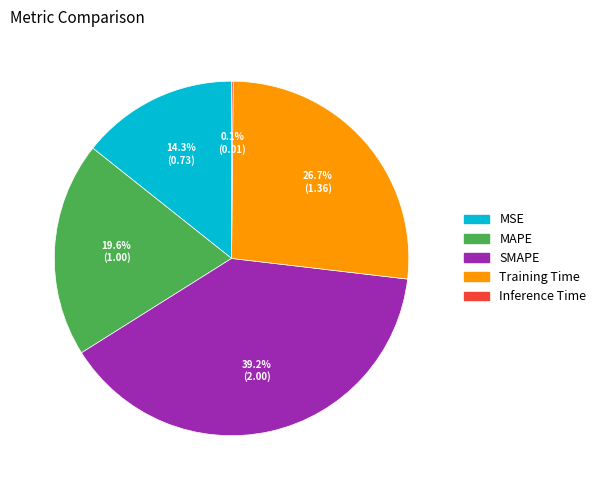

Does any single category account for the majority?

No